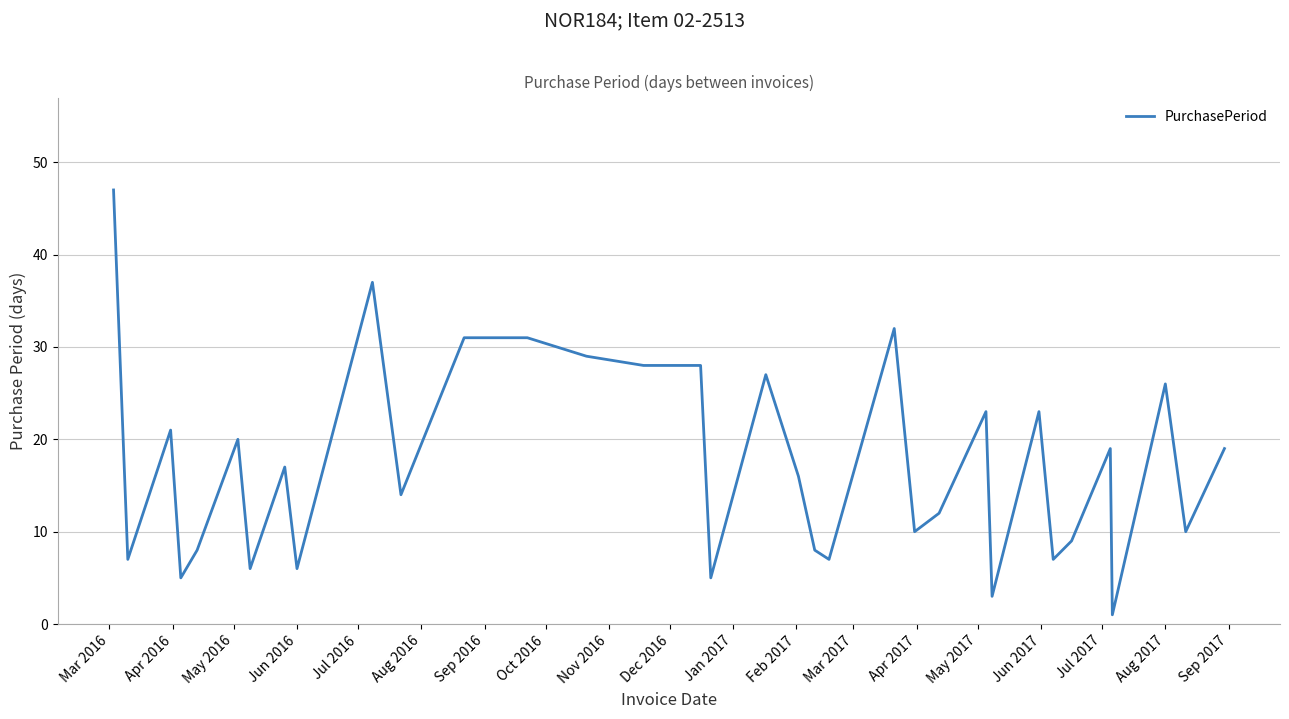

What is the difference between the second highest and second lowest values?

34